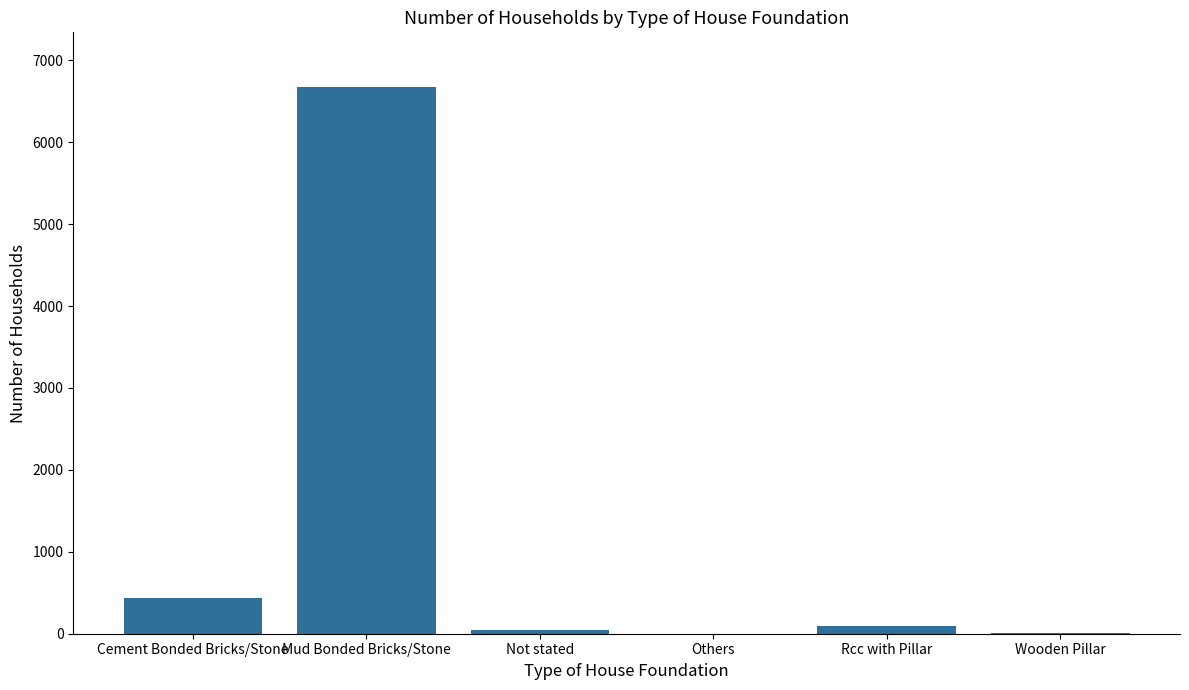

Where is the data nearest to the value 3337?

Cement Bonded Bricks/Stone